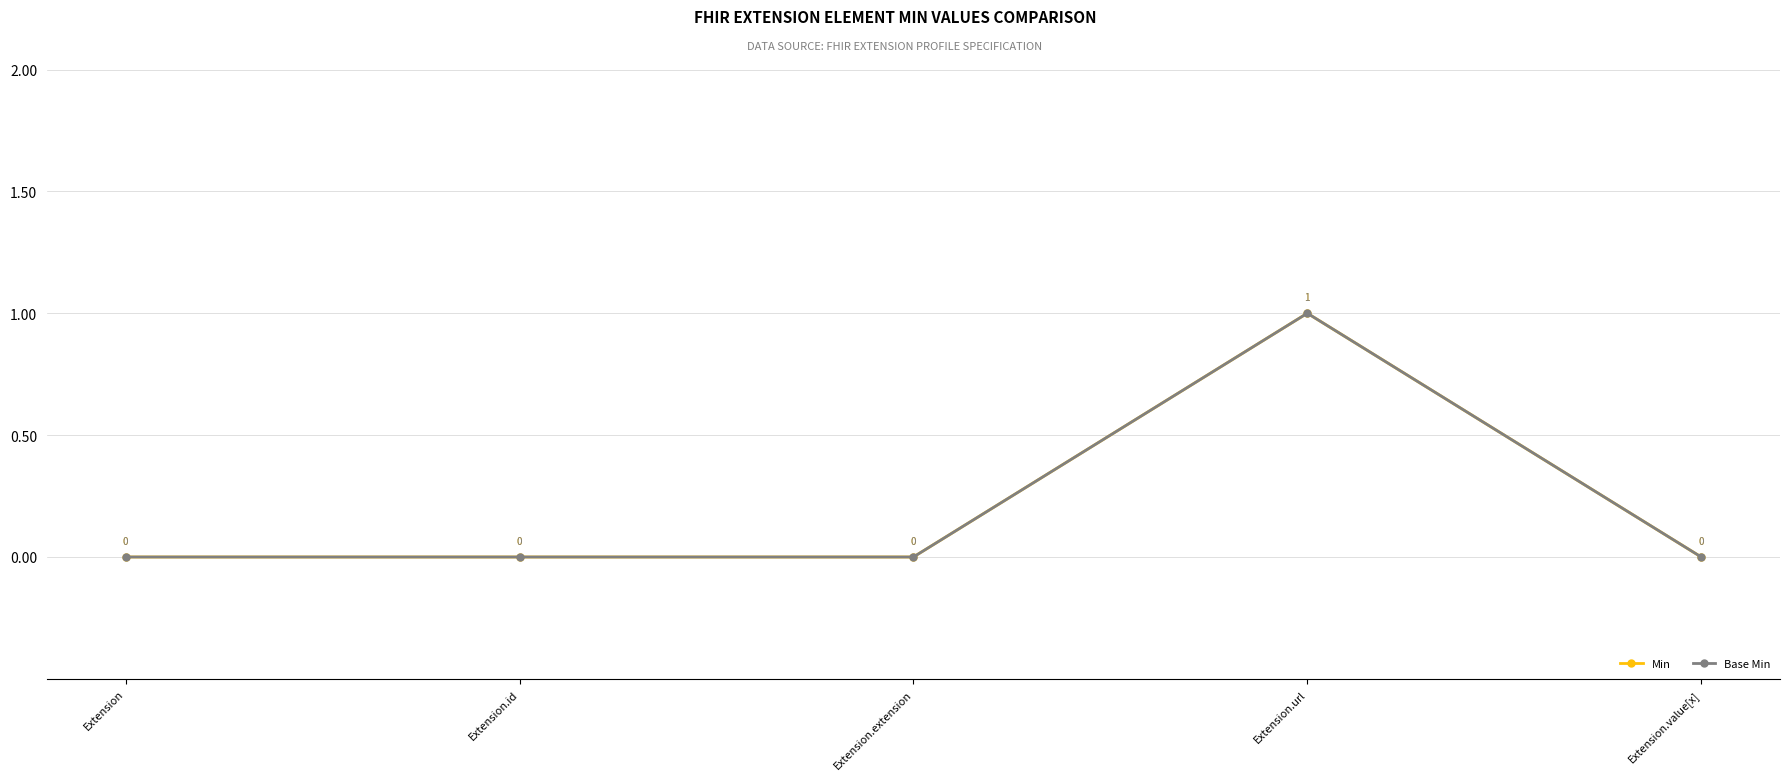

True or false: Min and Base Min intersect in this chart.

False